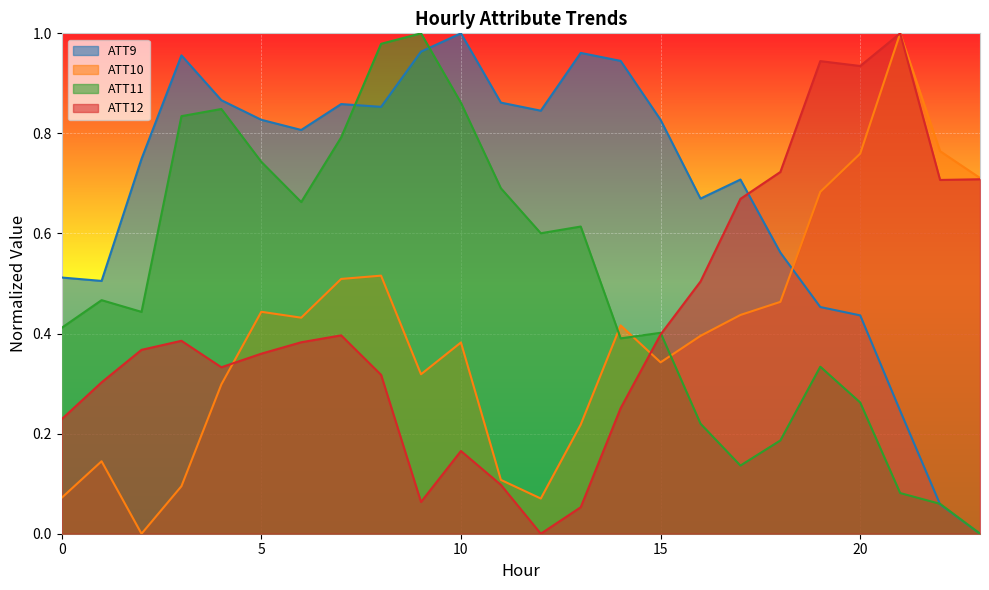

At how many categories does at least one series exceed 0?

24